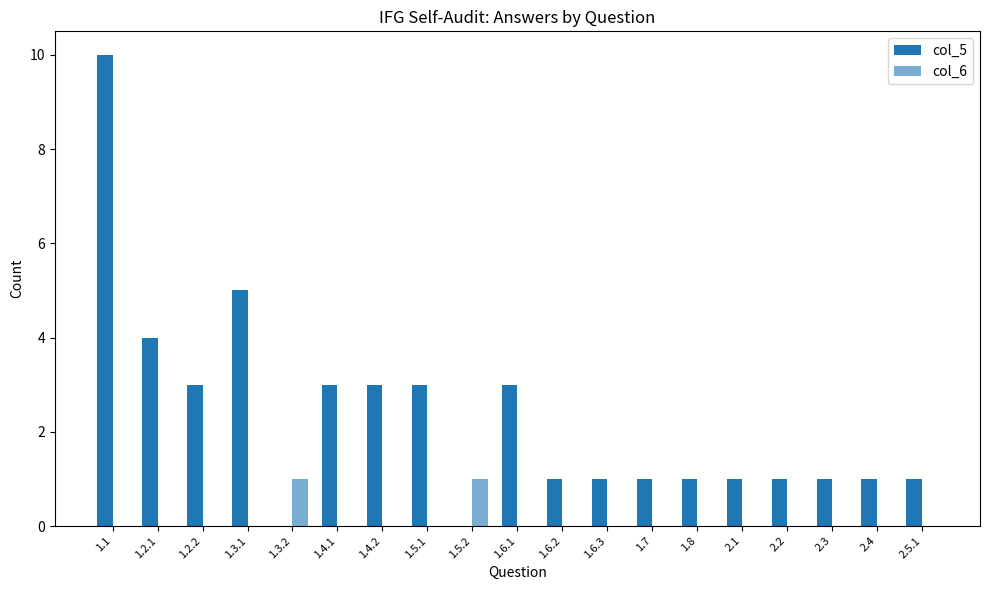

Rank the series by their maximum value, from highest to lowest.

col_5, col_6